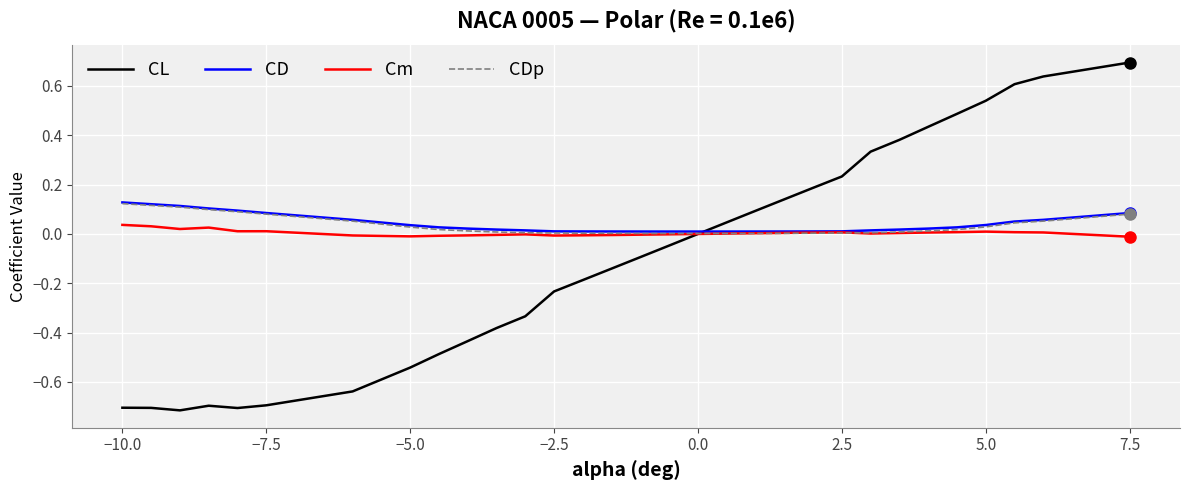

Which series has the largest range (max minus min)?

CL